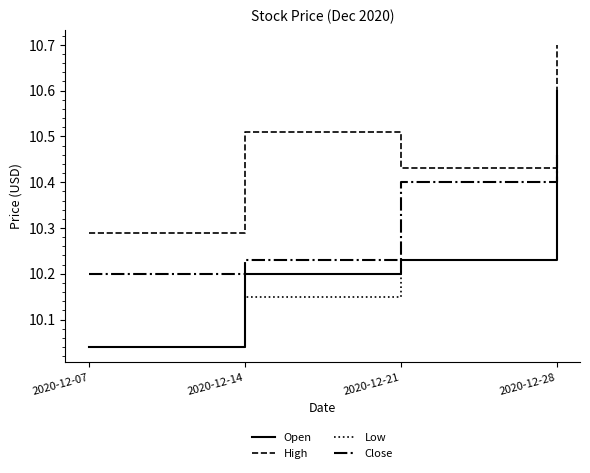

Is this an area chart (filled region under the line)?

No